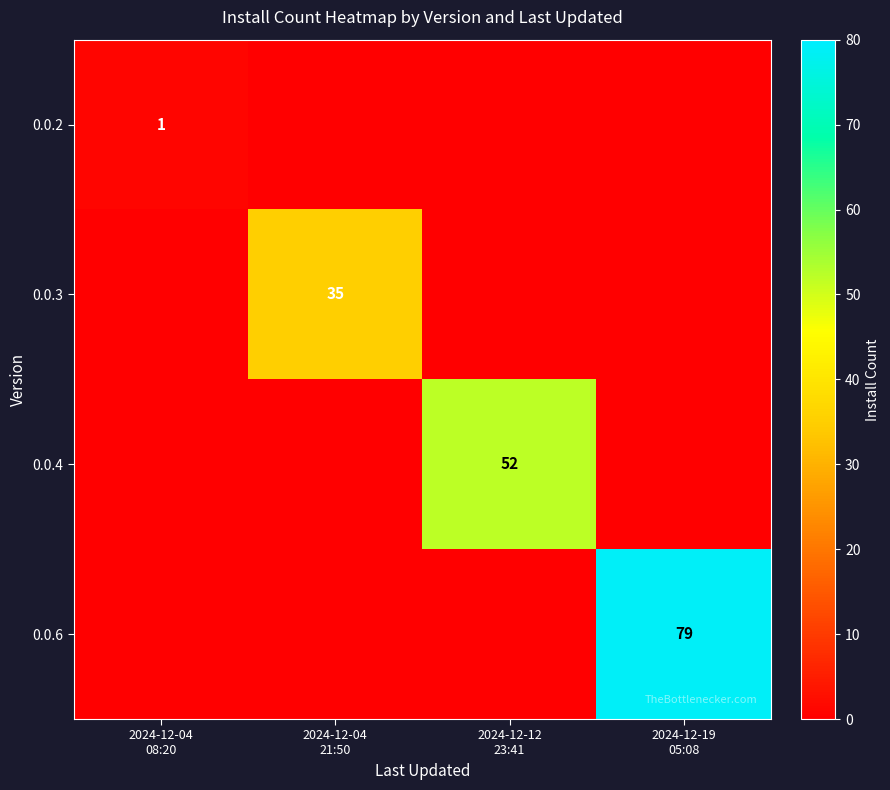

Which series has the widest spread of values?

0.0.6